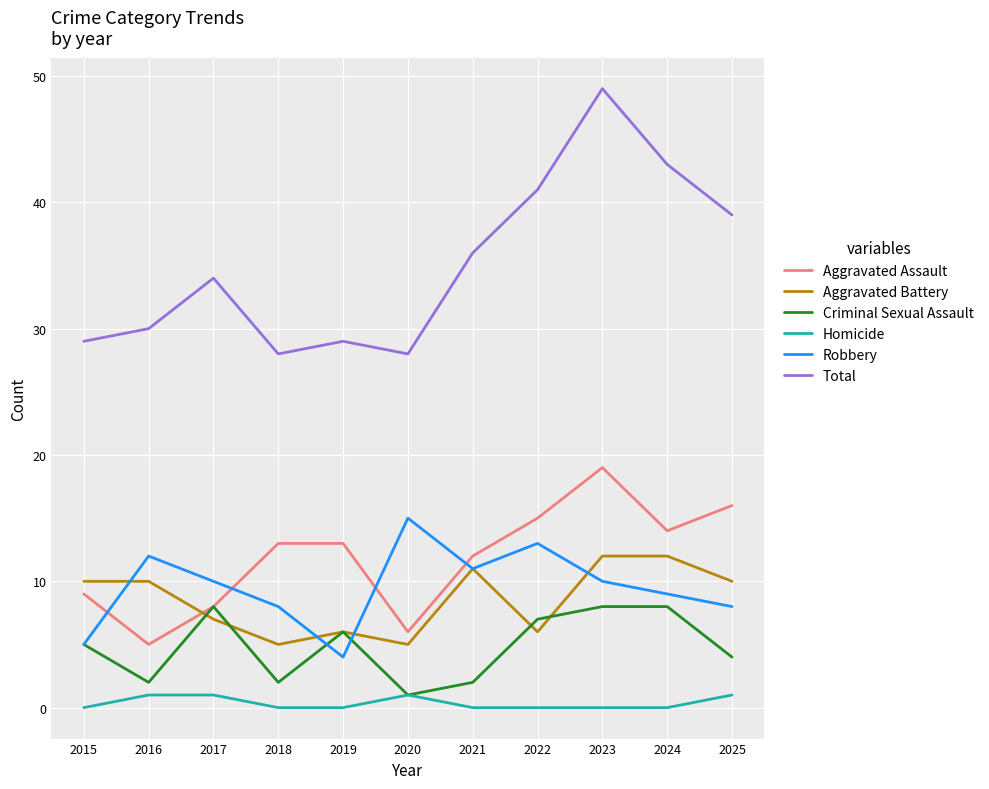

What is the sum of the Robbery values at 2019 and 2022?

17